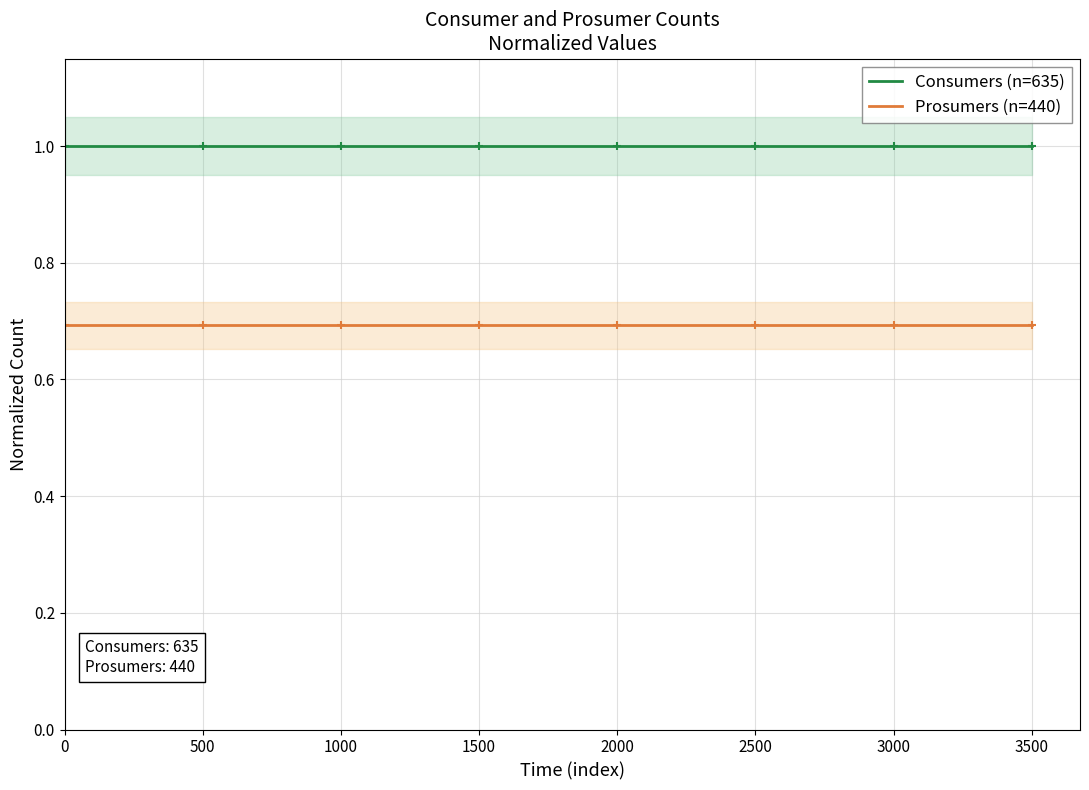

Reading right to left, transcribe all the data shown in this chart.

Consumers (n=635): 1.0	1.0	1.0	1.0	1.0	1.0	1.0	1.0	1.0	1.0	1.0	1.0	1.0	1.0	1.0
Prosumers (n=440): 0.7	0.7	0.7	0.7	0.7	0.7	0.7	0.7	0.7	0.7	0.7	0.7	0.7	0.7	0.7